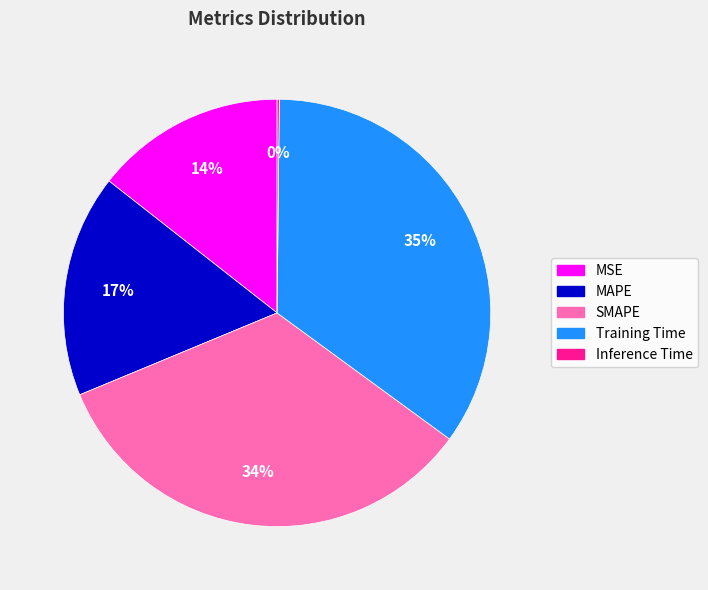

To the nearest percent, what percentage of the pie is SMAPE?

34%